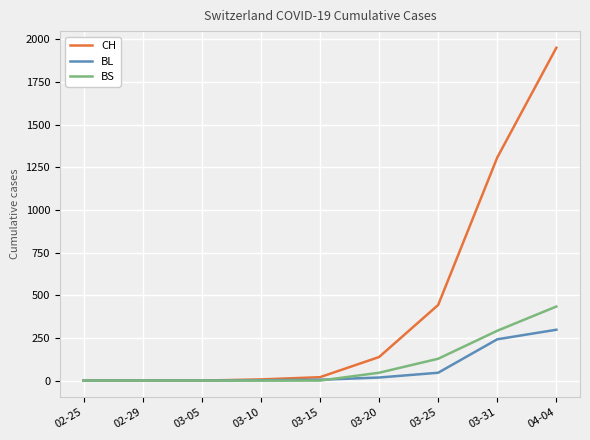

The value of BS at 03-15 is 0. True or false?

True